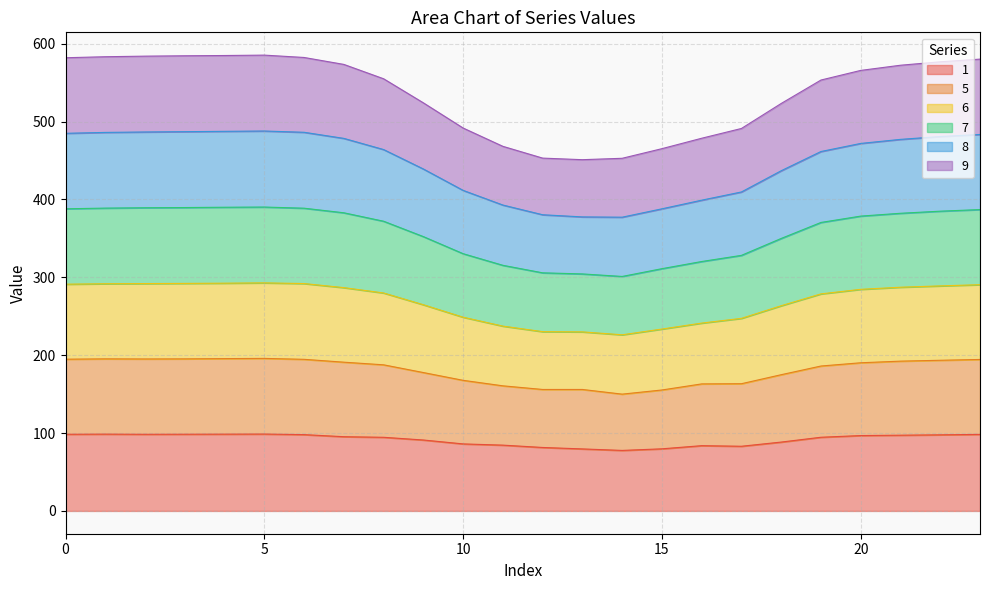

True or false: 1 has more than 0 points higher than both neighbors.

True